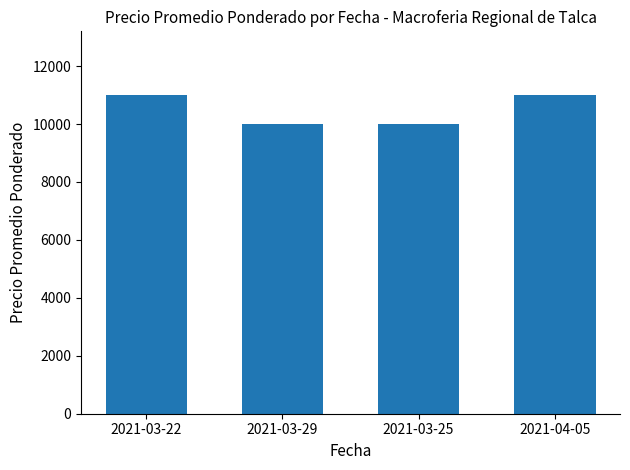

What is the label of the 3rd bar from the left?

2021-03-25